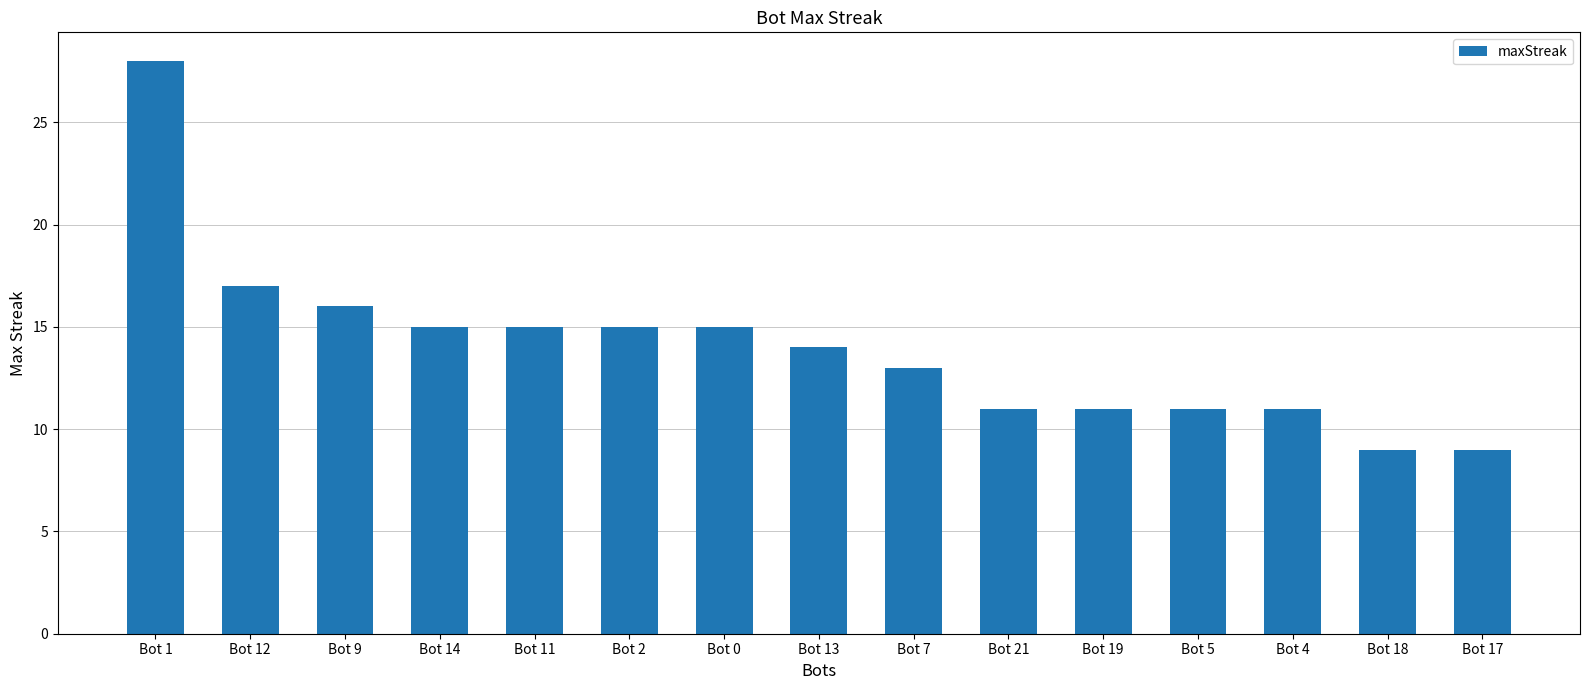

What value does the data have at Bot 17?

9